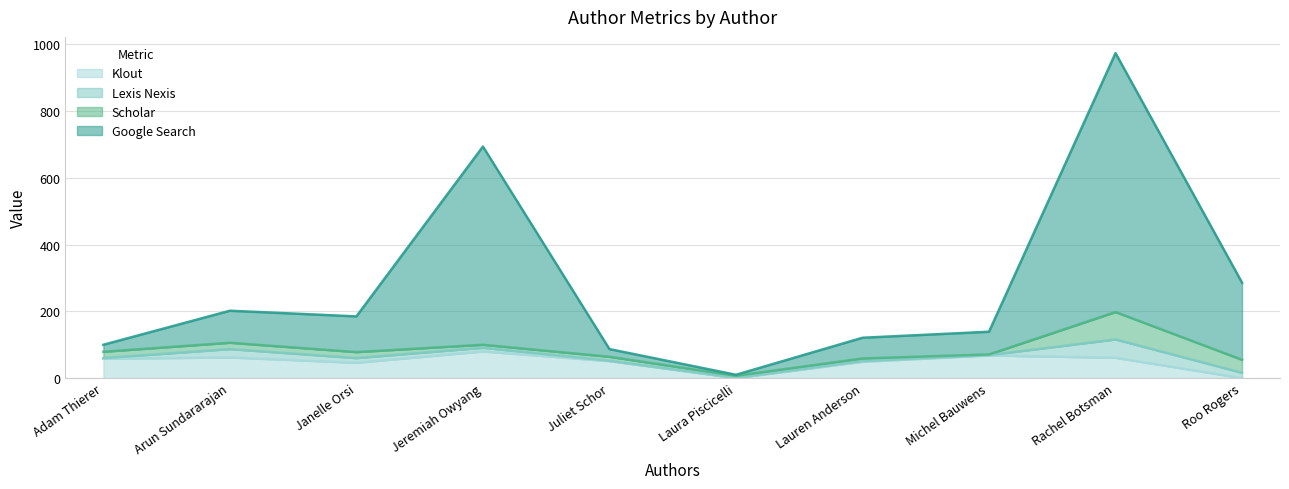

What is the sum of all Klout values?

475